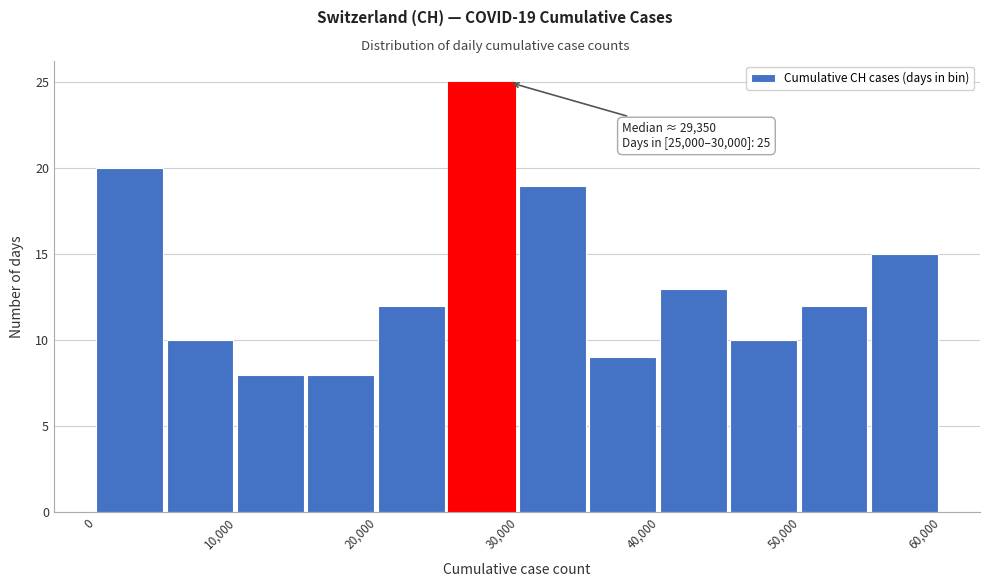

Which range on the x-axis has the tallest bar?

25000 to 30000